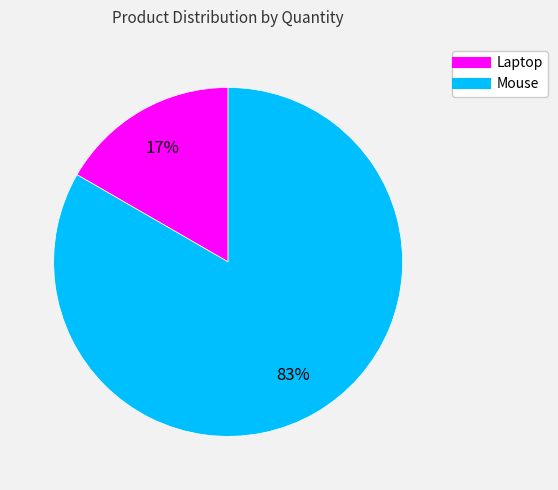

Is it true that Mouse is 95% of the pie?

False